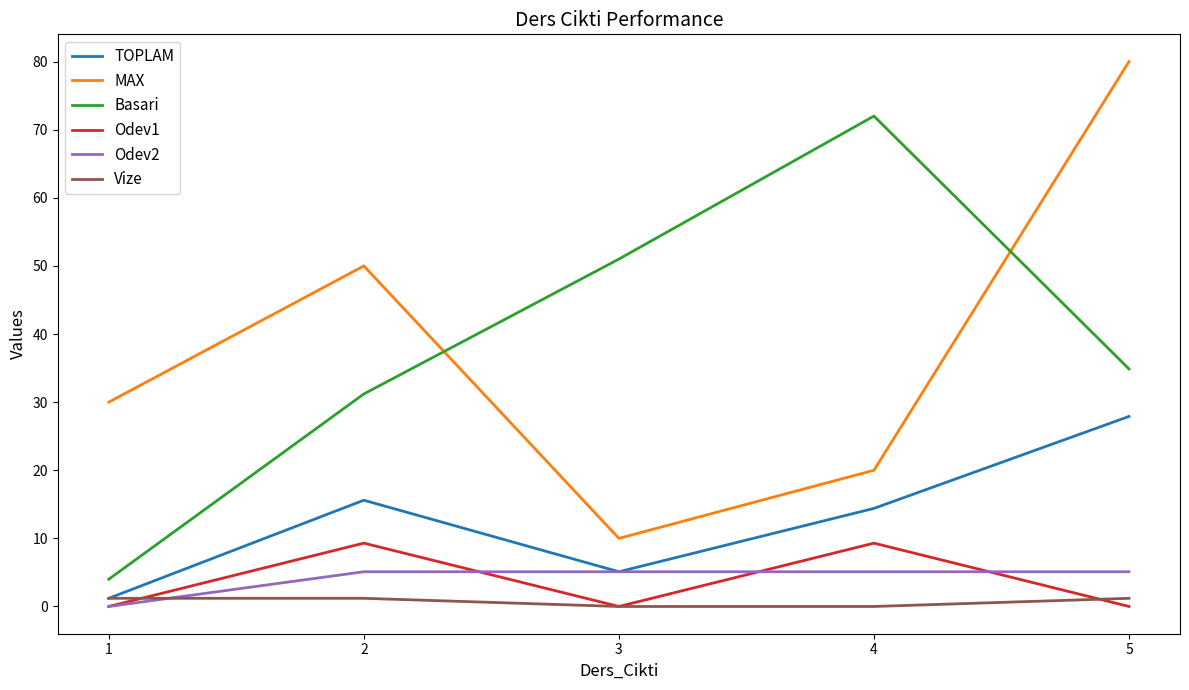

What is the difference between the maximum and second lowest values in the TOPLAM series?

22.8